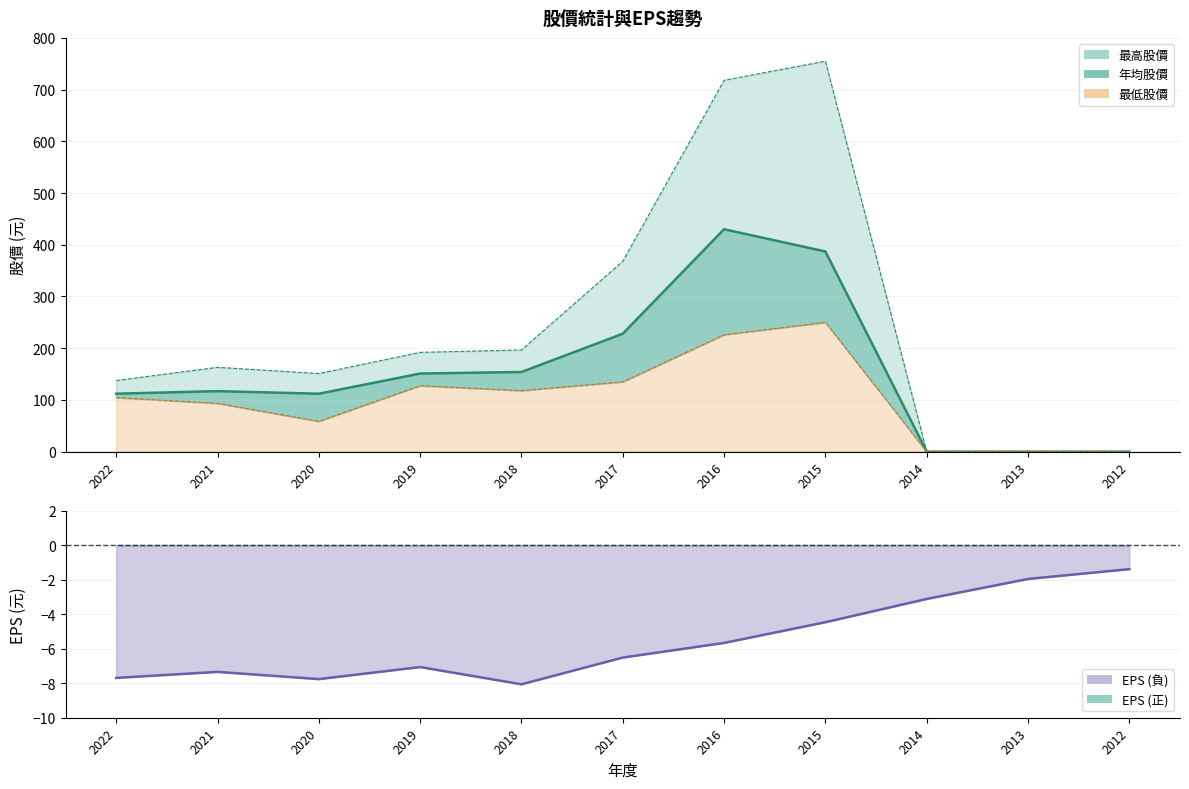

Which series changed the most between 2020 and 2013?

最高股價